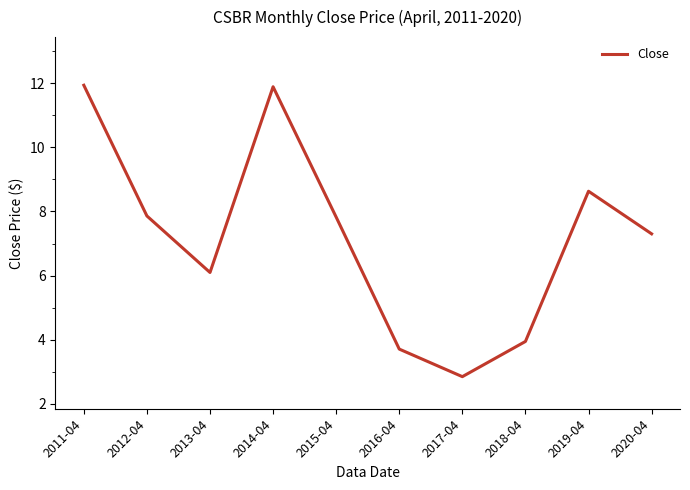

How many values are below 7?

4